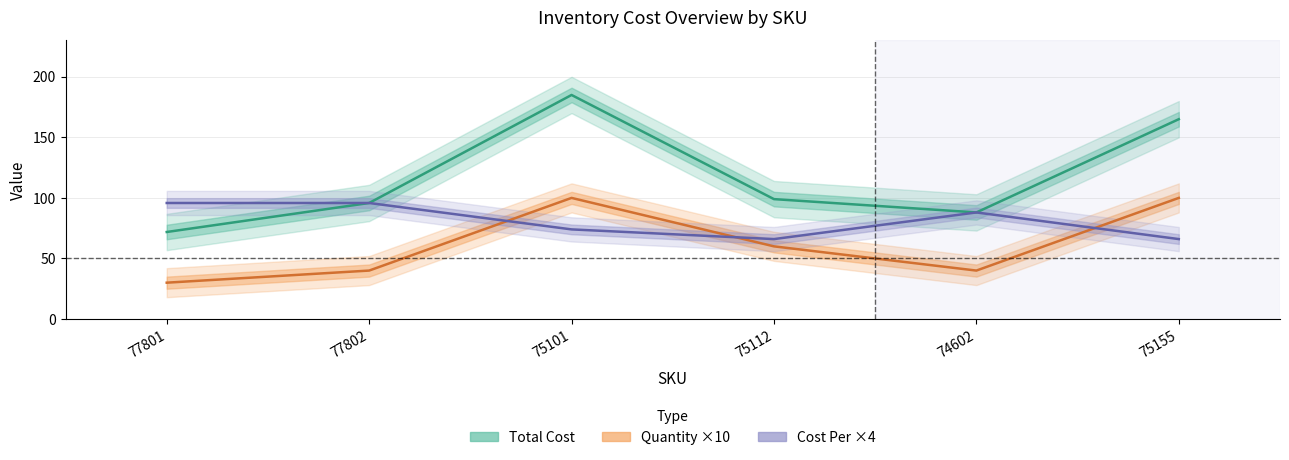

Count the number of data series in this chart.

3